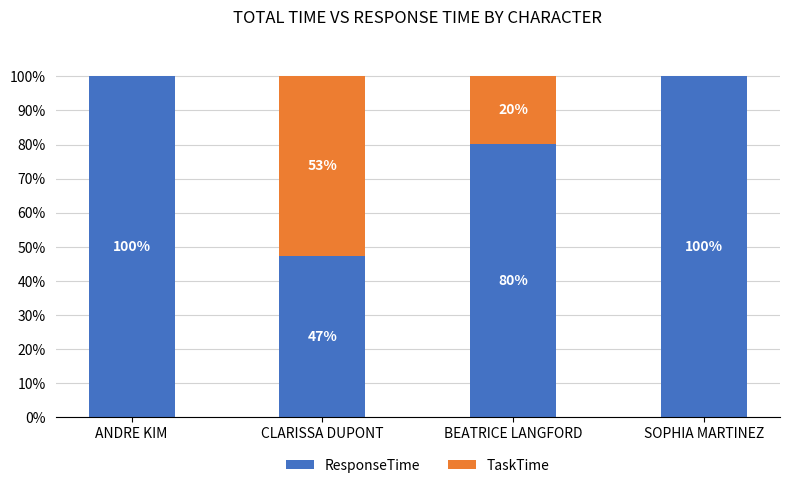

True or false: ResponseTime has a value of 140.0 at ANDRE KIM.

False